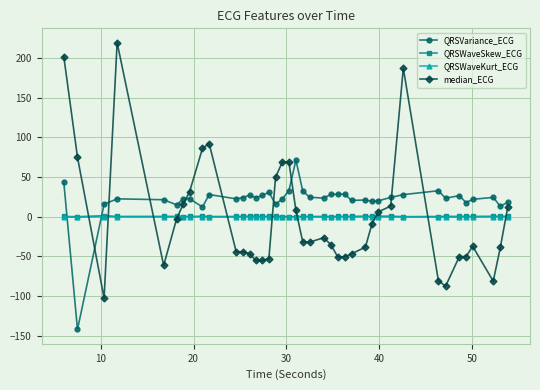

What is the greatest value displayed?

219.4